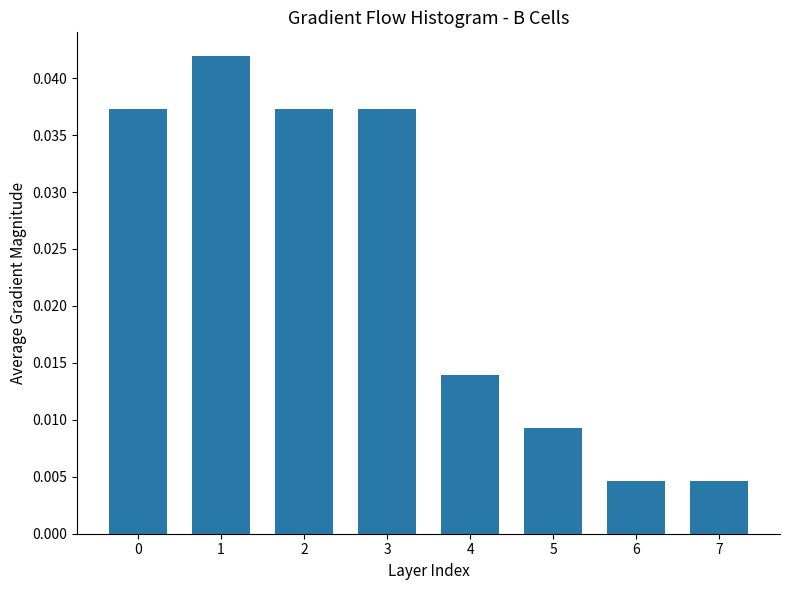

True or false: the data shows 0.1 at 2.

False